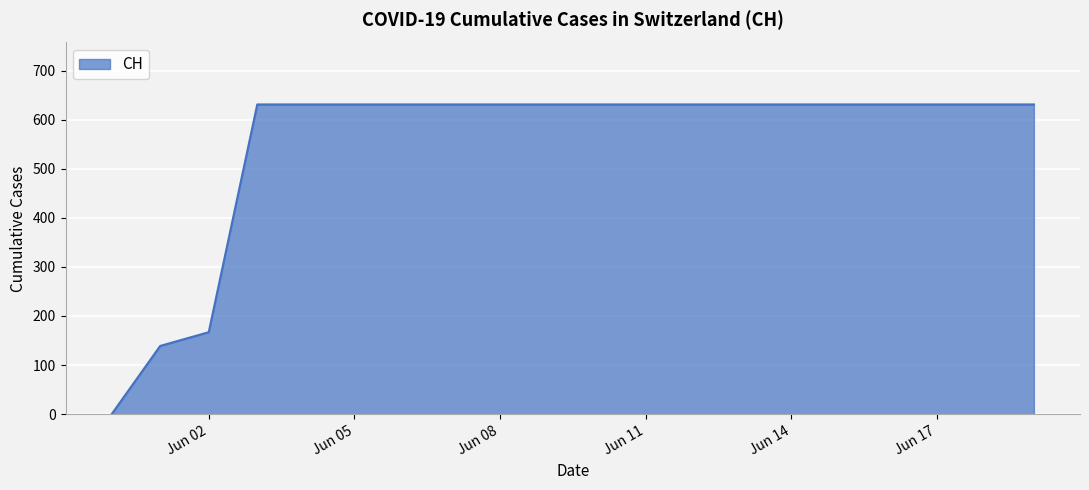

What is the difference between the maximum and minimum values?

631